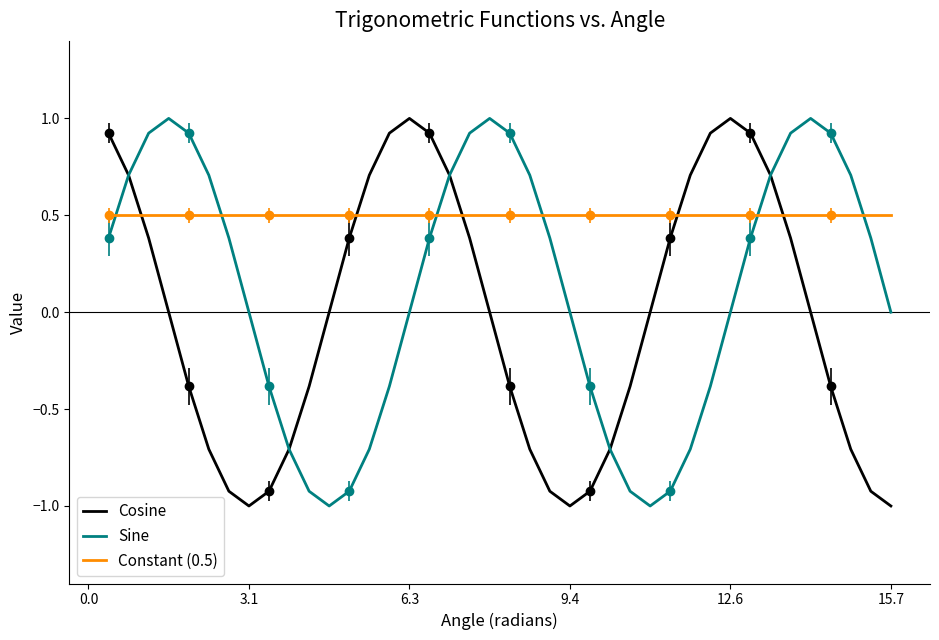

Which series ends up on top after the final intersection of Cosine and Constant (0.5)?

Constant (0.5)